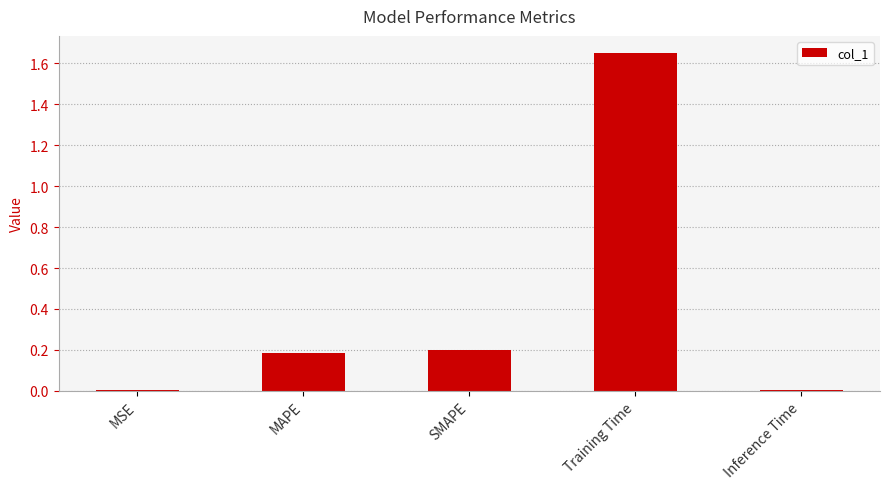

Between SMAPE and Training Time, which is larger?

Training Time